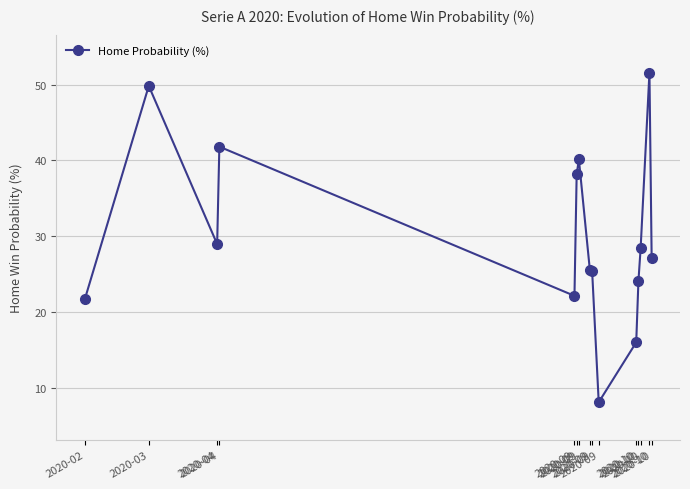

How many lines are shown in the chart?

1